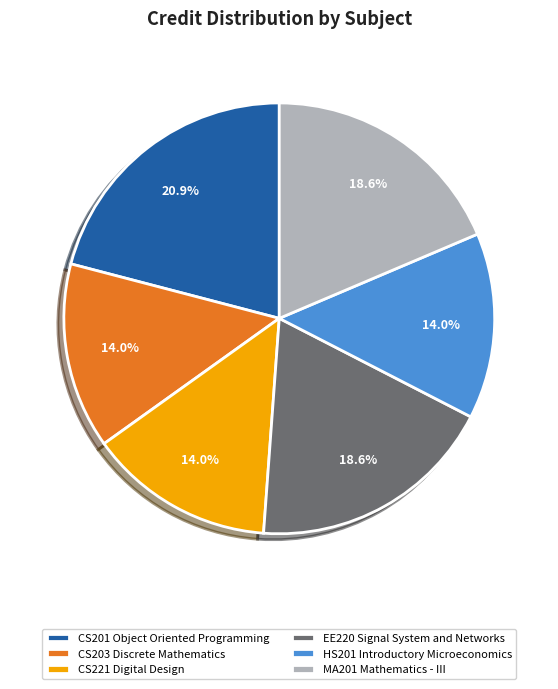

What portion of the pie excludes EE220 Signal System and Networks?

81.4%